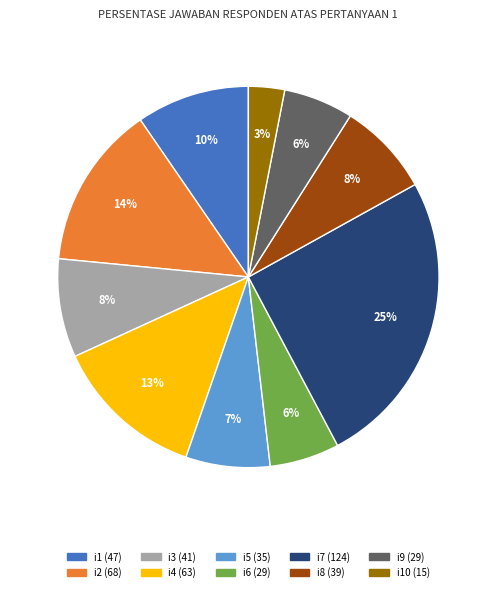

To the nearest percent, what is the average slice percentage?

10%